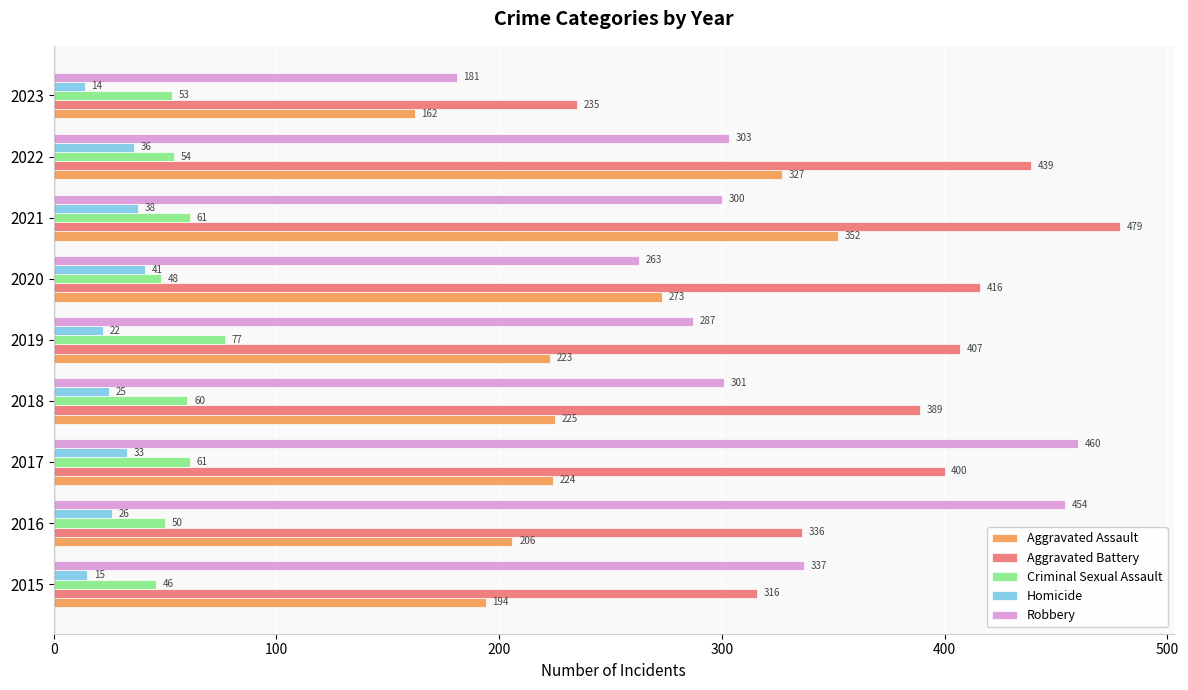

At which category is the sum across all series the highest?

2021